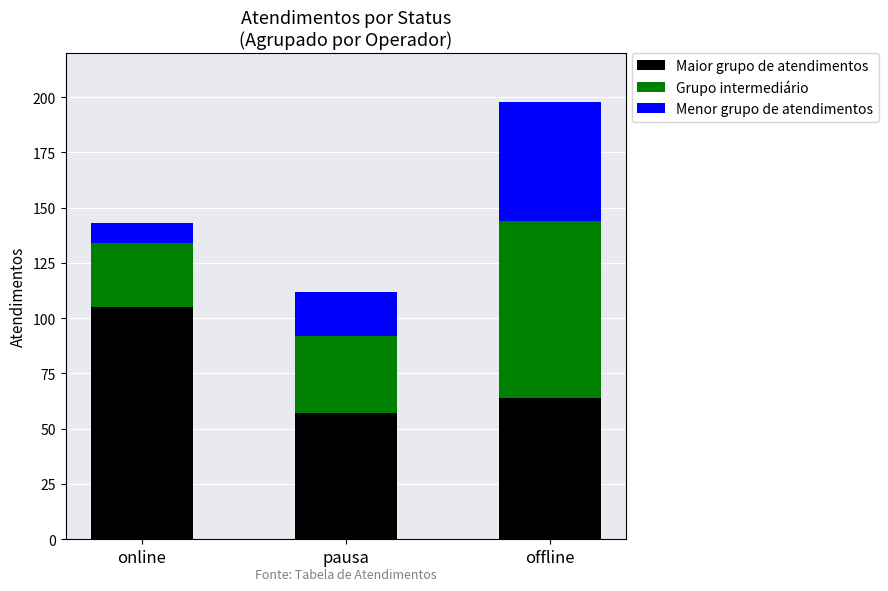

How many categories are shown in the chart?

3